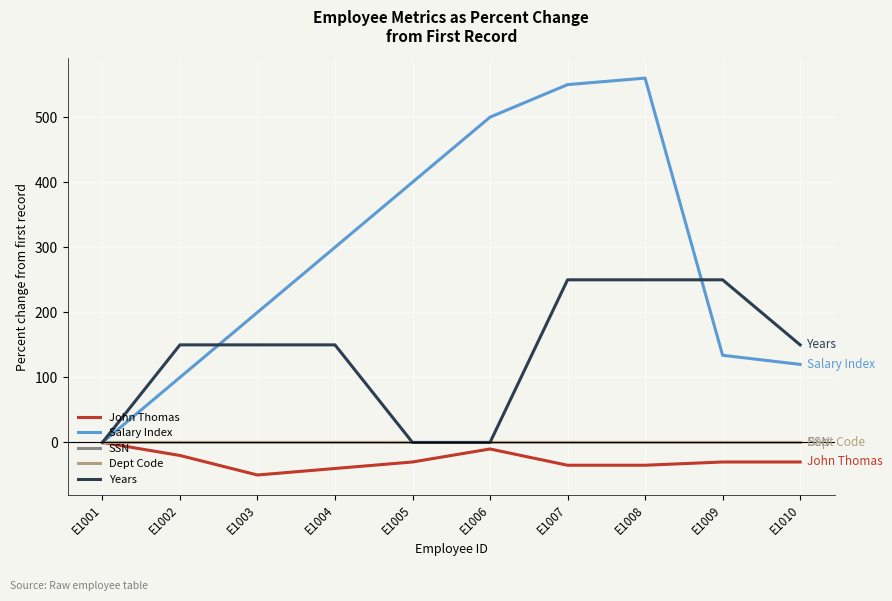

Where is Salary Index nearest to the value 280?

E1004